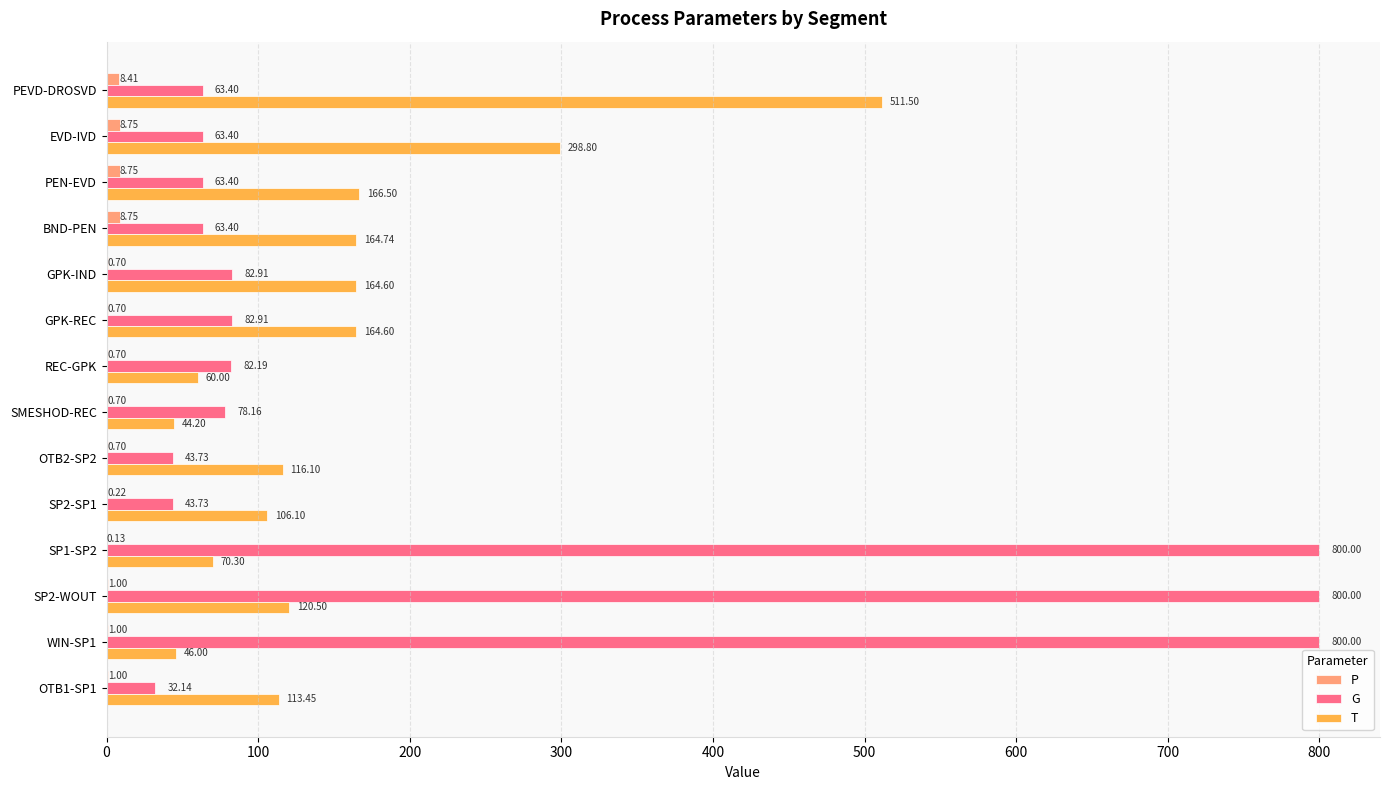

What is the sum of all T values?

2147.4